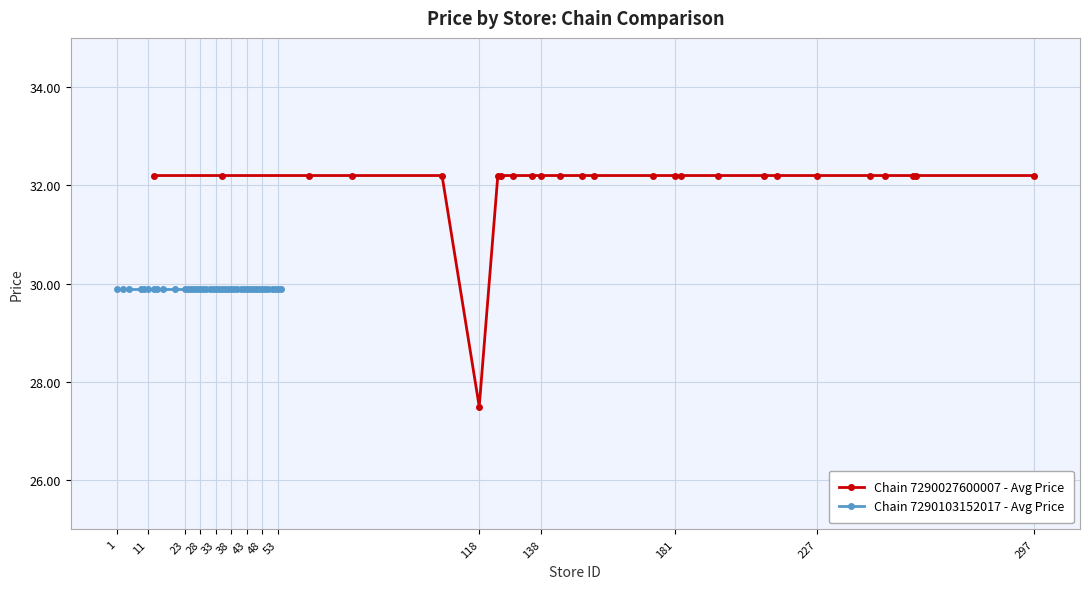

What is the difference between the second highest and minimum values?

4.7